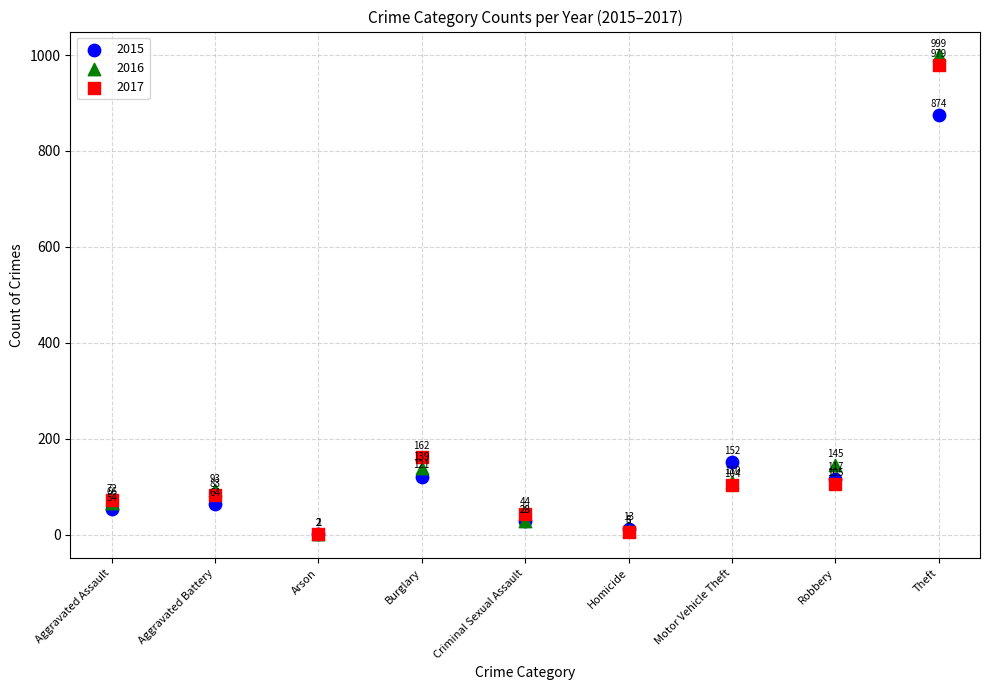

Across all series, what Y value is closest to 500?

162